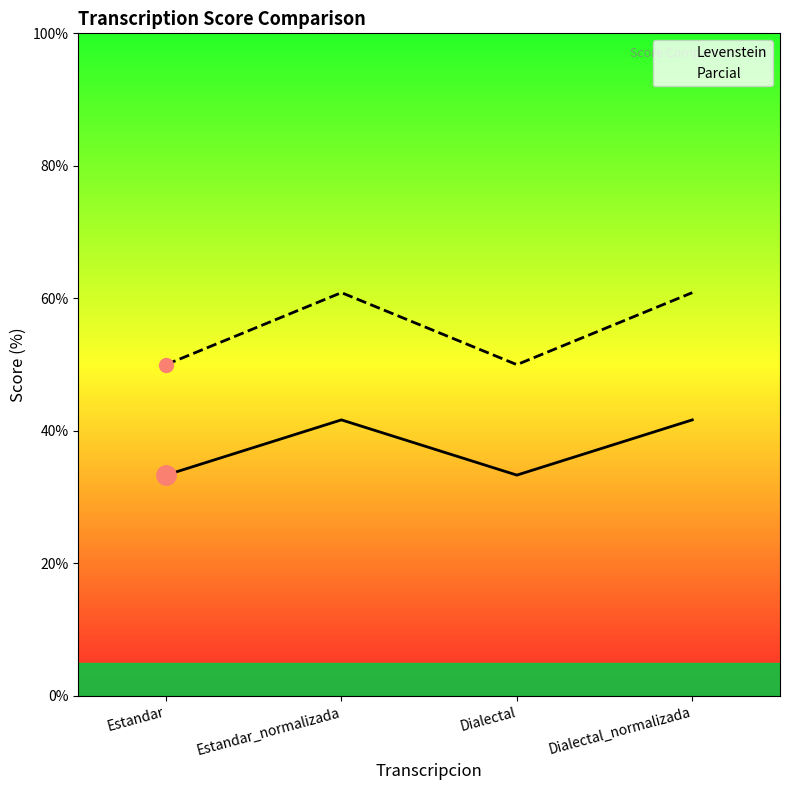

How many lines are shown in the chart?

2